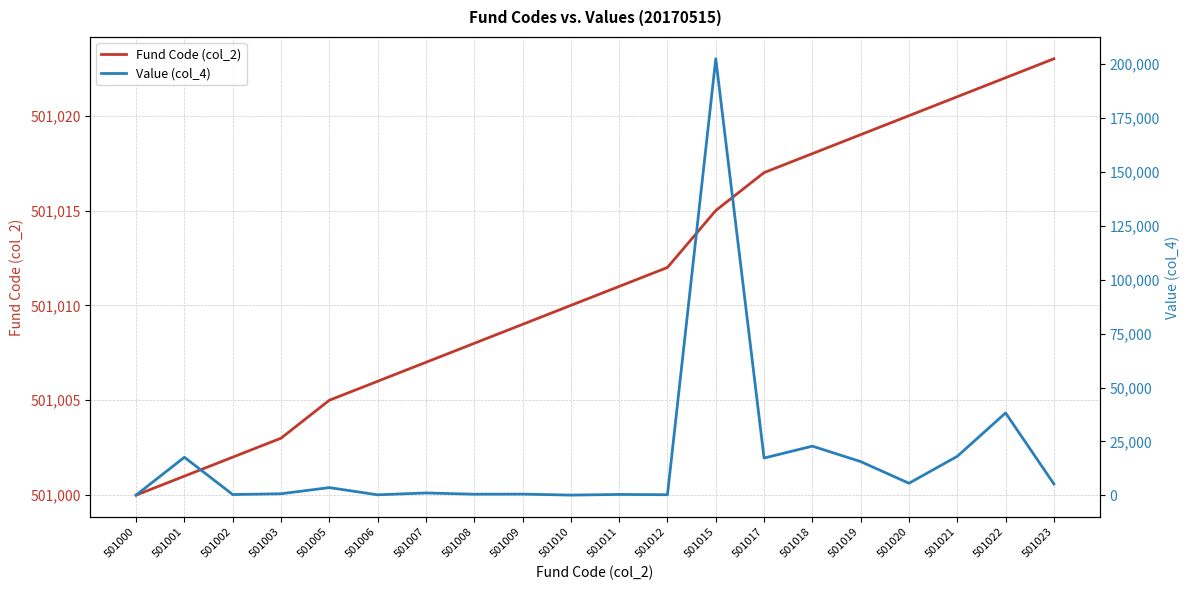

At which category does the chart reach its minimum across all series?

501010